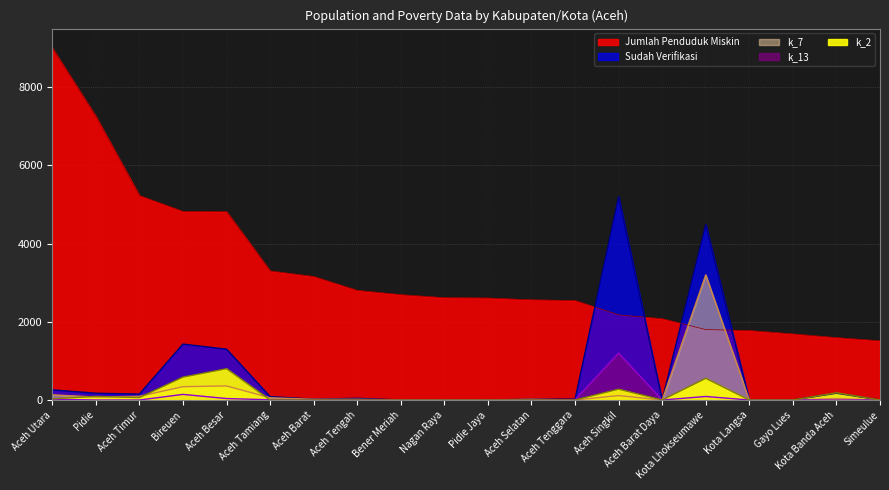

What is the highest value of the k_2 series?

800.0